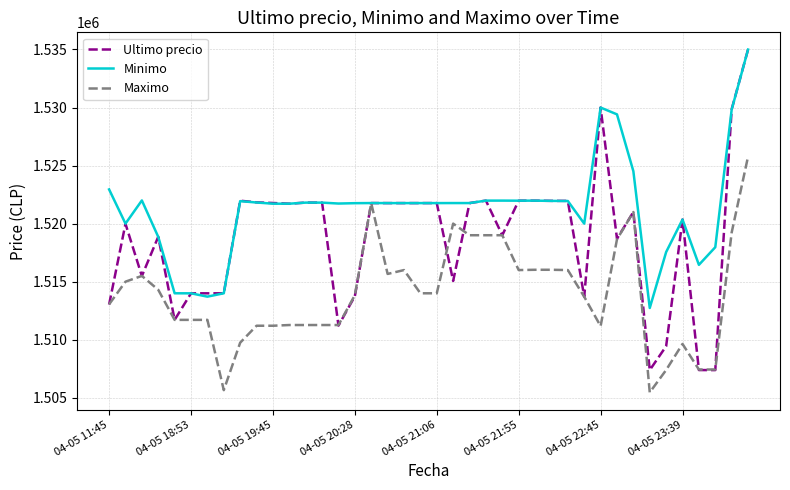

At how many categories does at least one series exceed 1523868?

5